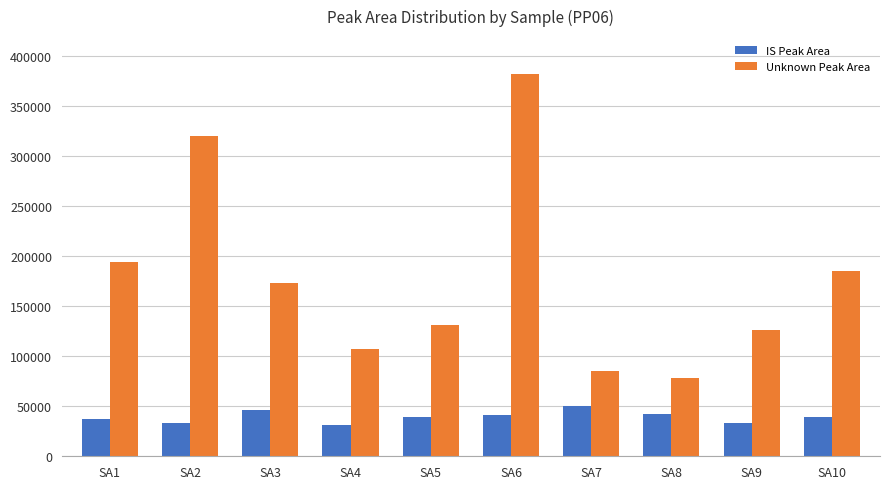

What is the difference between the IS Peak Area values at SA3 and SA1?

8478